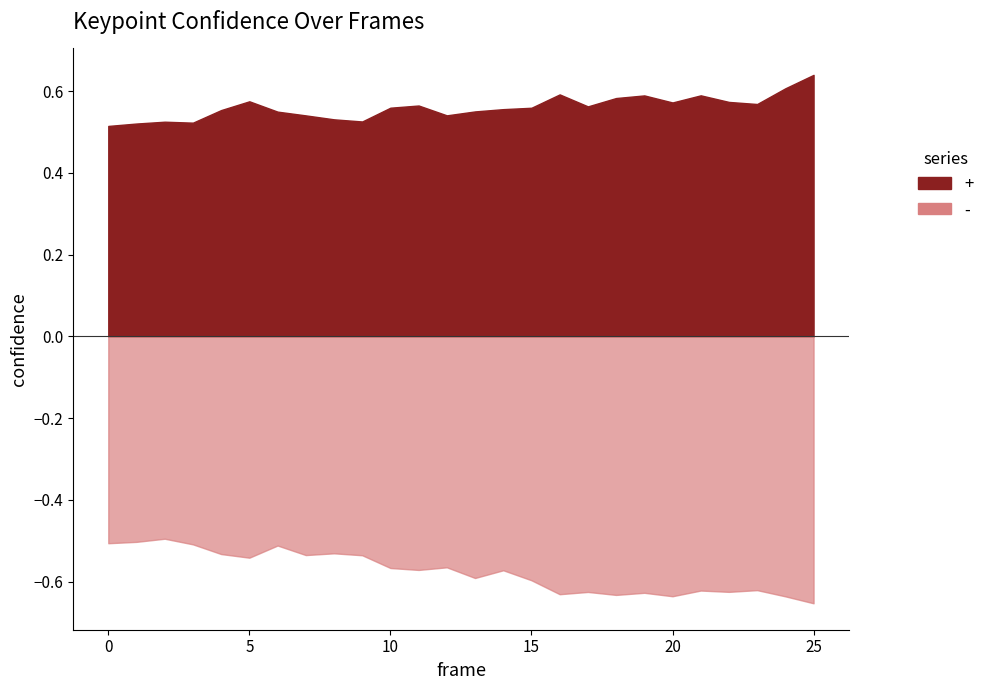

What is the value of the a_right_ear_confidence point at the 12th from the left?

0.6